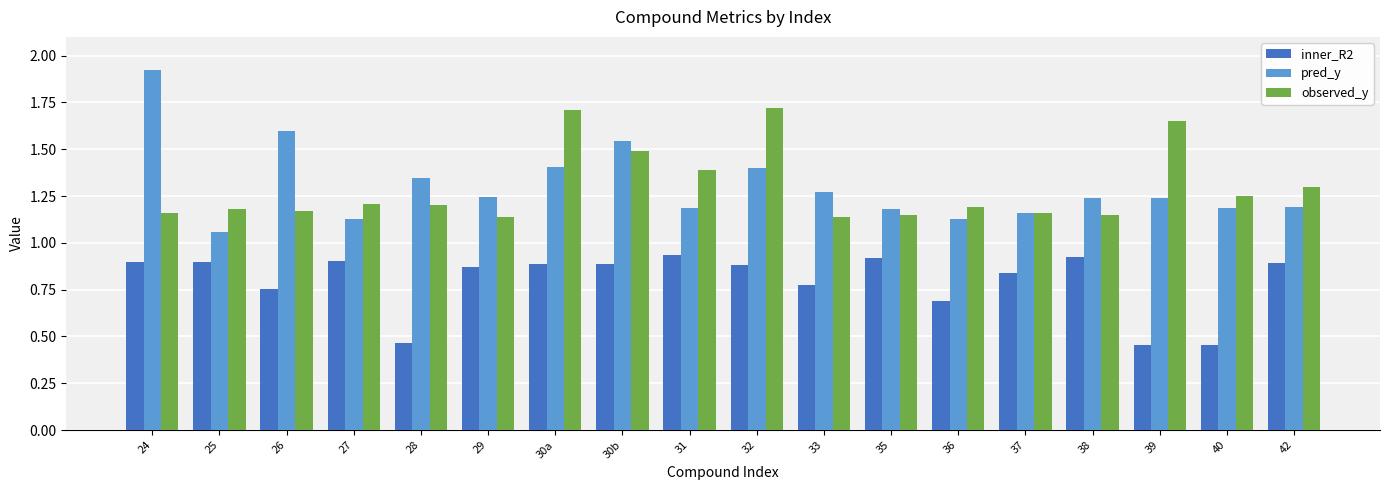

At 33, list the series in order from largest to smallest.

pred_y, observed_y, inner_R2